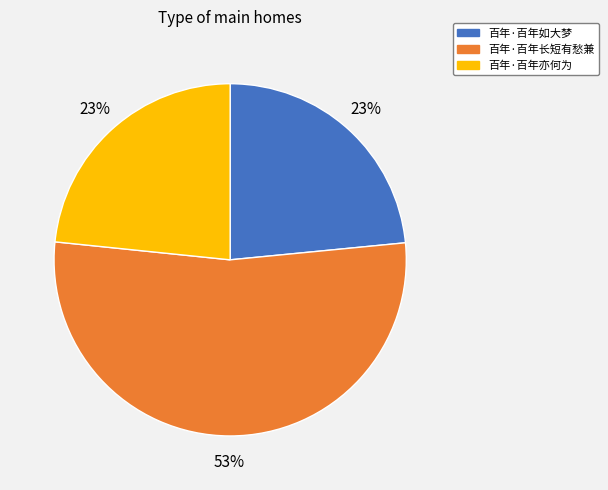

How many segments does this pie chart have?

3